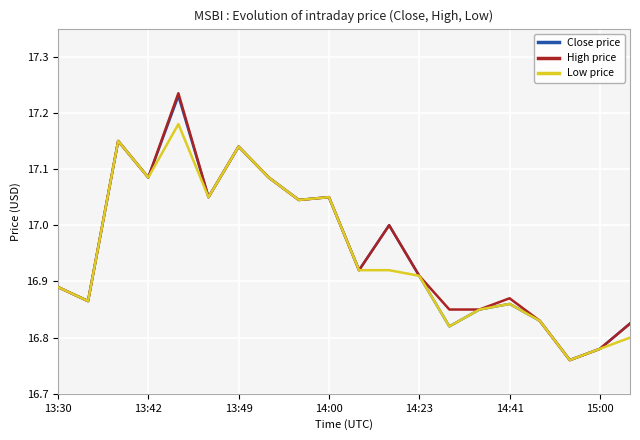

Which series has the largest range (max minus min)?

High price